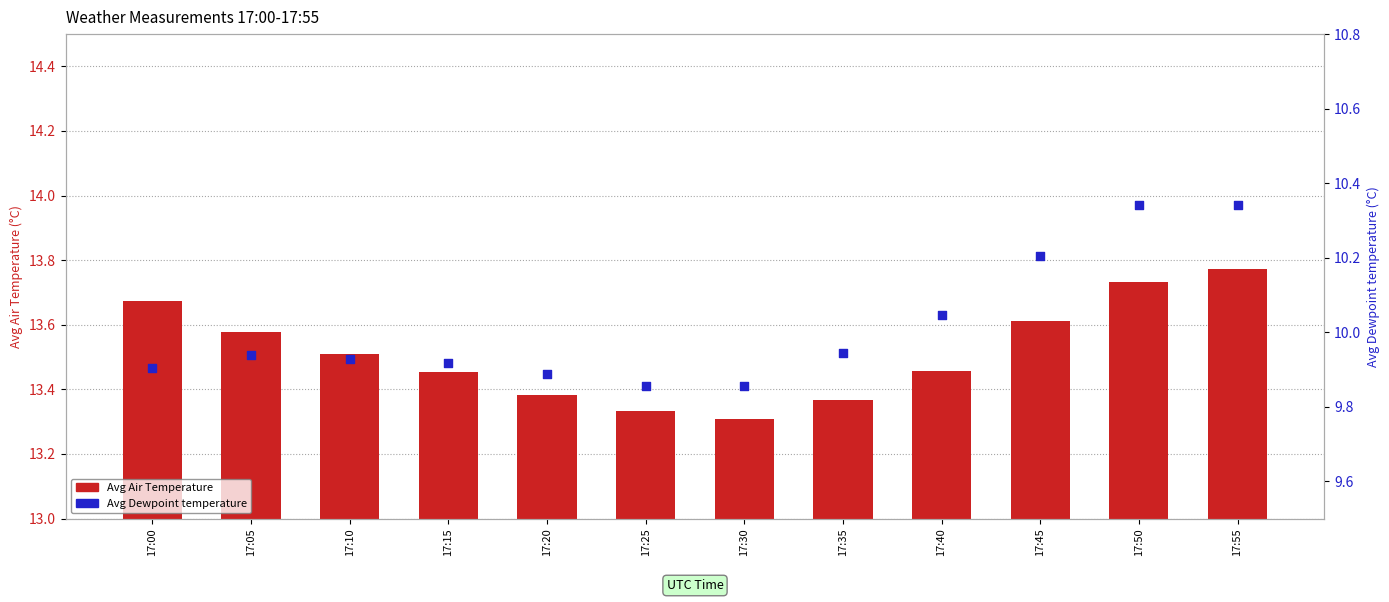

Which series has the largest total across all categories?

Avg Air Temperature